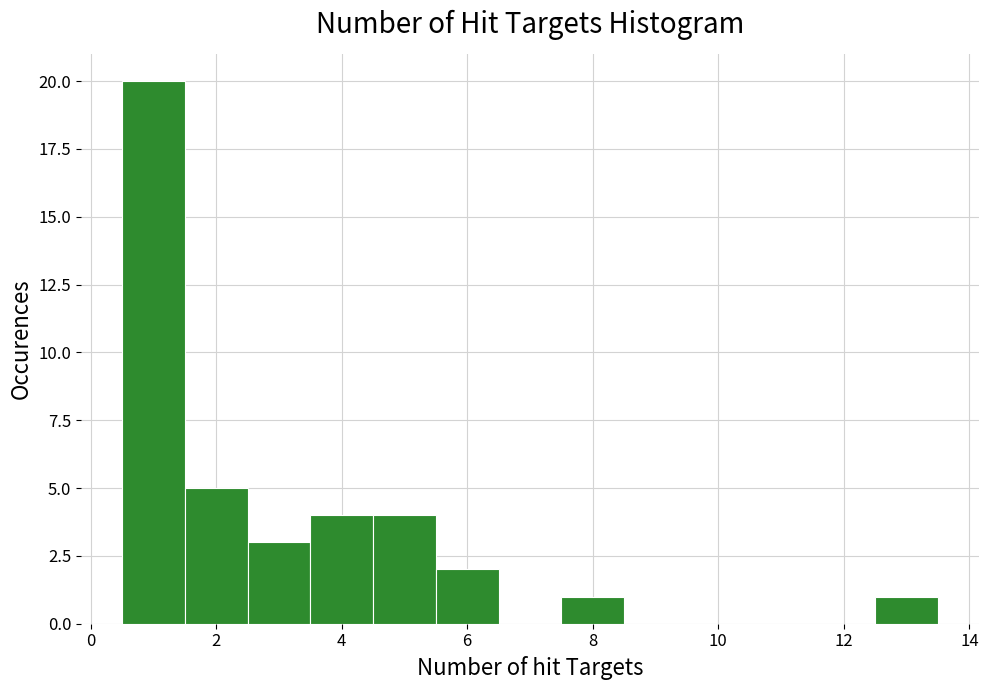

How tall is the bar that spans 3.5 to 4.5 on the x-axis? Neither the bar edges nor the heights are printed on the chart, so give them approximately, as read against the axes.

4